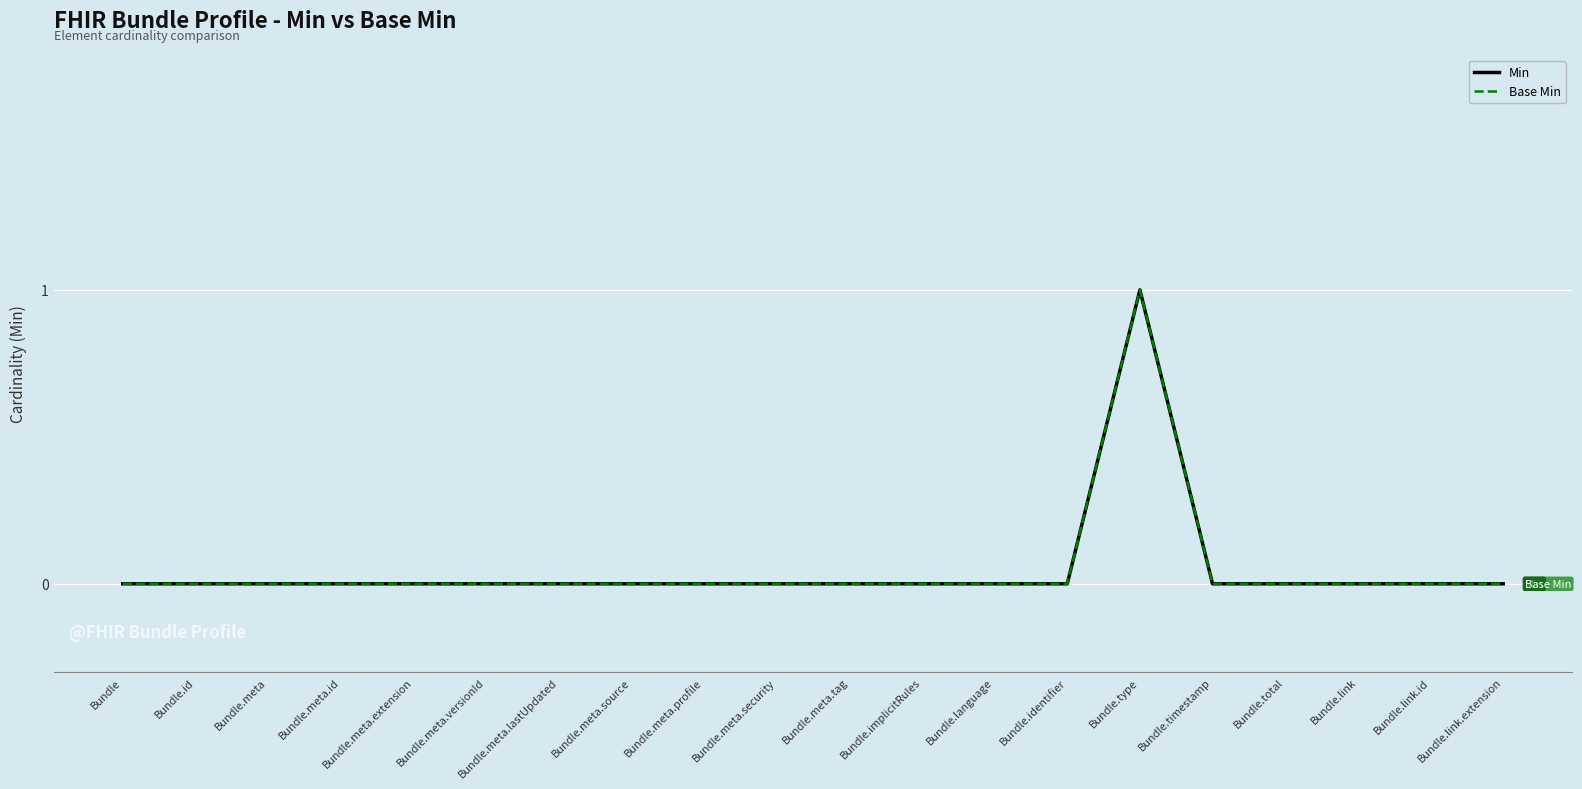

Does the chart display data point markers on the line(s)?

No